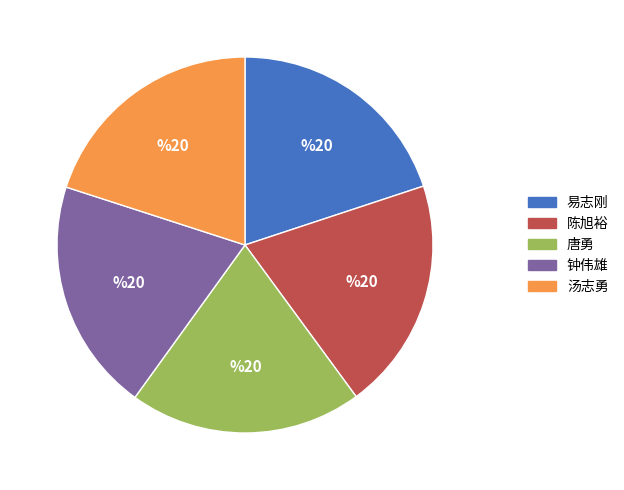

Does 陈旭裕 account for over 50% of the chart?

No